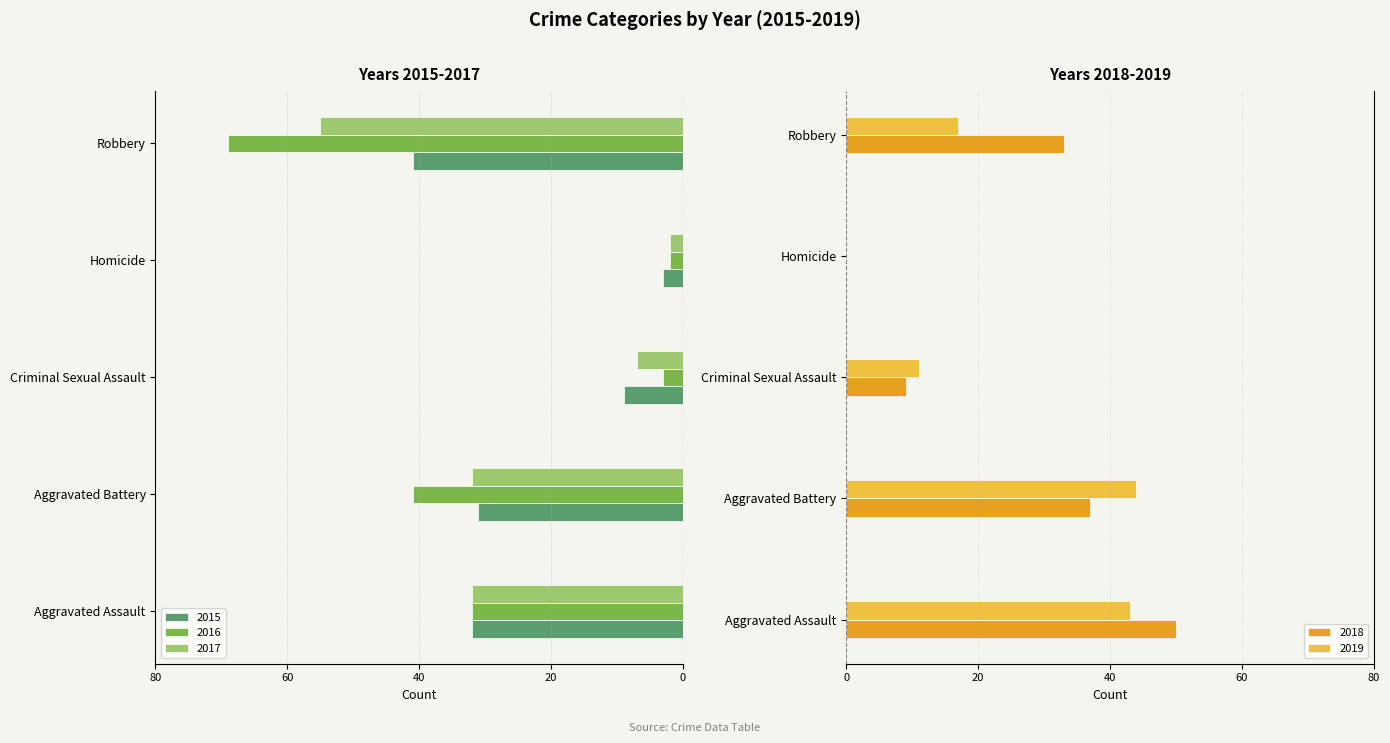

Reading left to right, transcribe all the data shown in this chart.

2015: -32	-31	-9	-3	-41
2016: -32	-41	-3	-2	-69
2017: -32	-32	-7	-2	-55
2018: 50	37	9	0	33
2019: 43	44	11	0	17